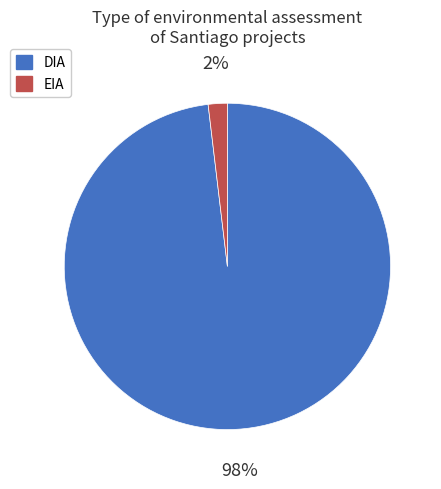

To the nearest percent, what is the difference between the DIA and EIA slice percentages?

96%